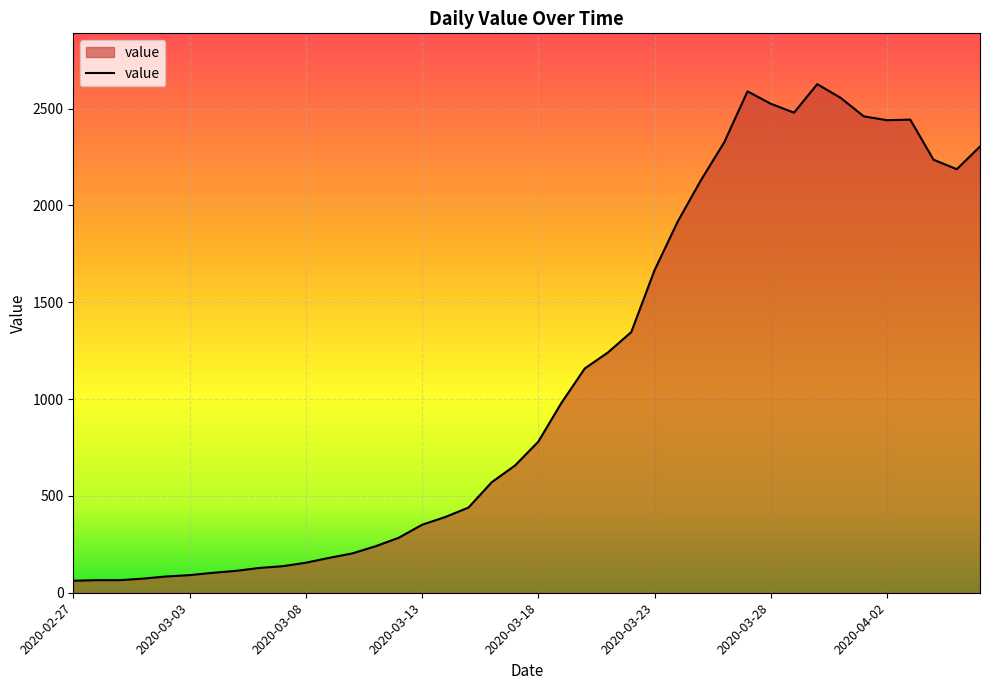

What is the minimum value shown in the chart?

62